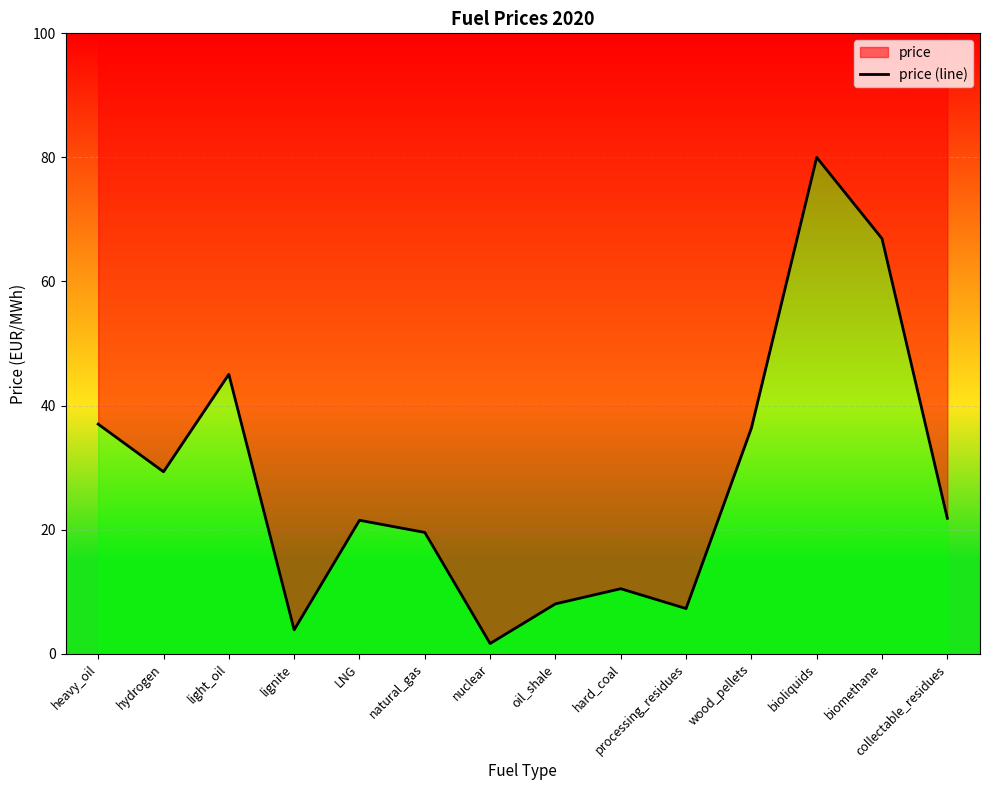

What is the label of the 2nd point from the right?

biomethane